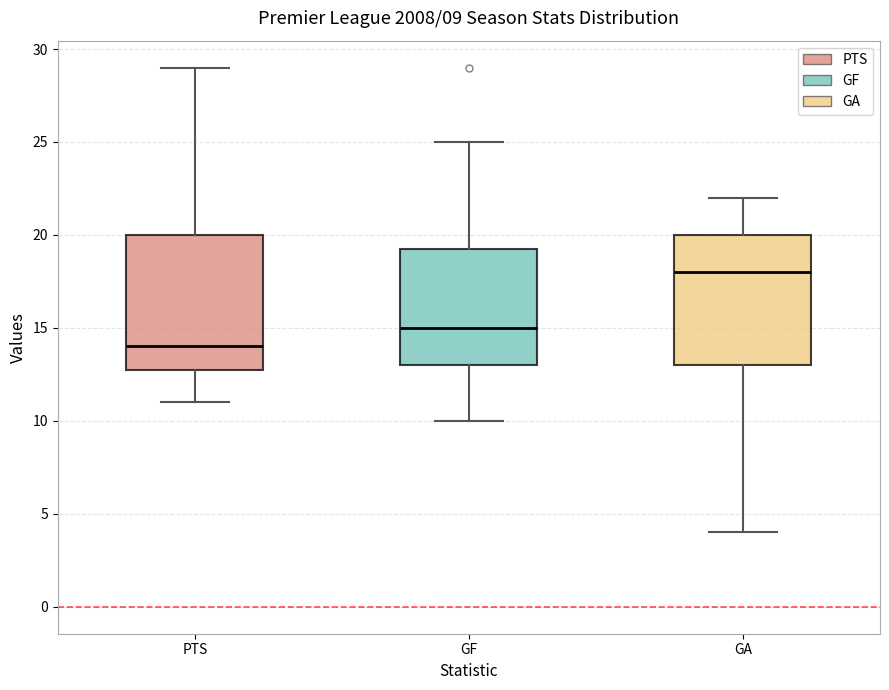

Which box has the lowest median line?

PTS